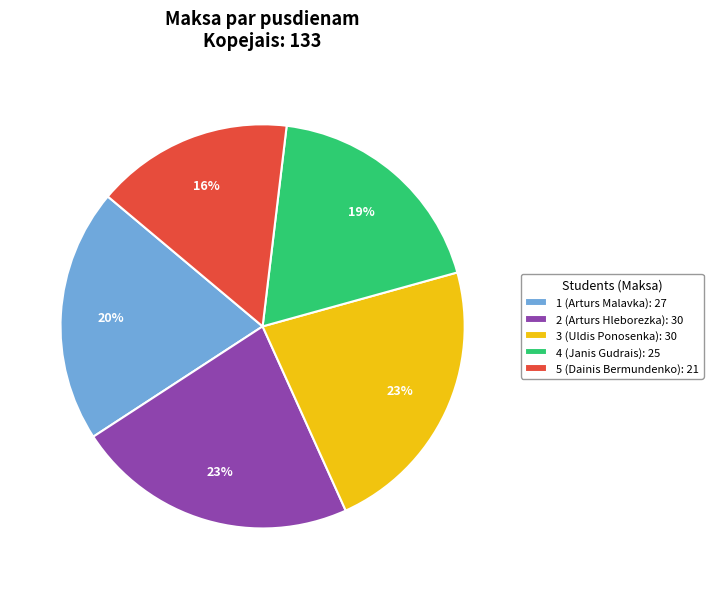

How many slices are in this pie chart?

5